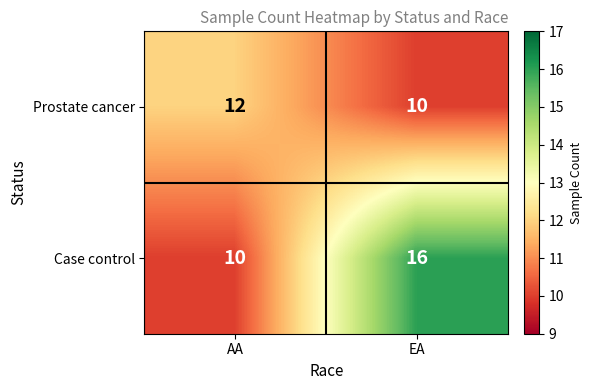

At which category is the sum across all series the highest?

EA